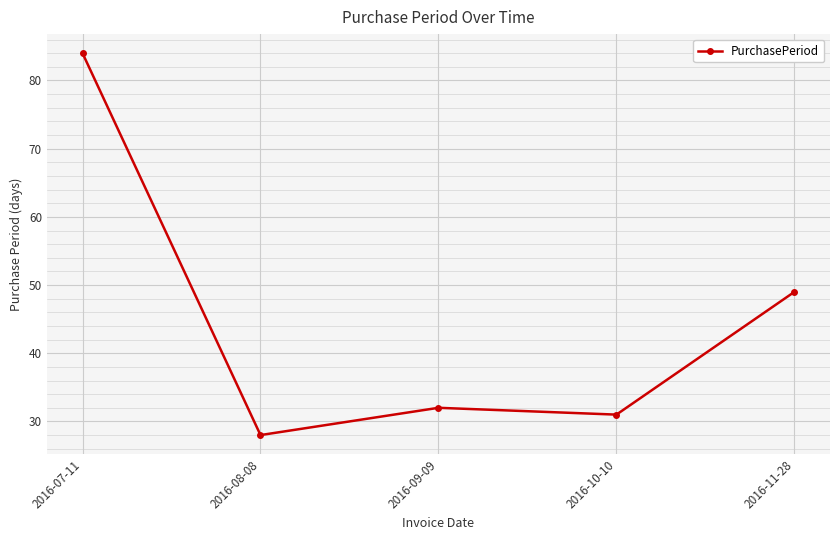

Rank the categories by value from lowest to highest.

2016-08-08, 2016-10-10, 2016-09-09, 2016-11-28, 2016-07-11